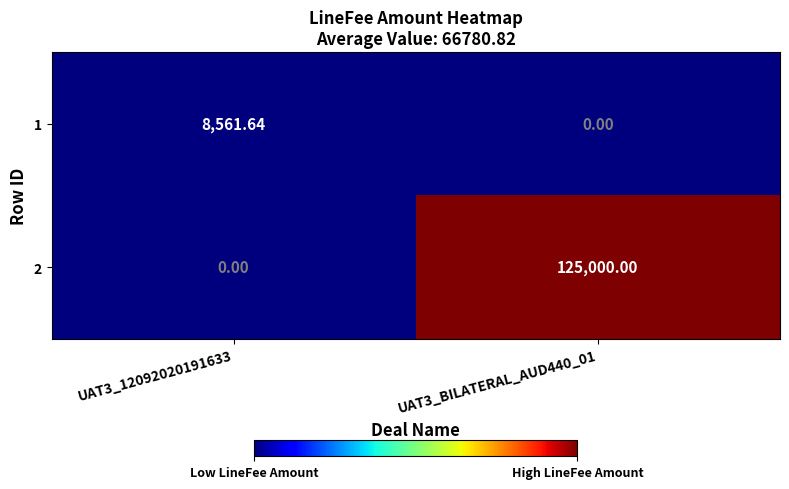

How many values in the 1 series exceed 8561?

1